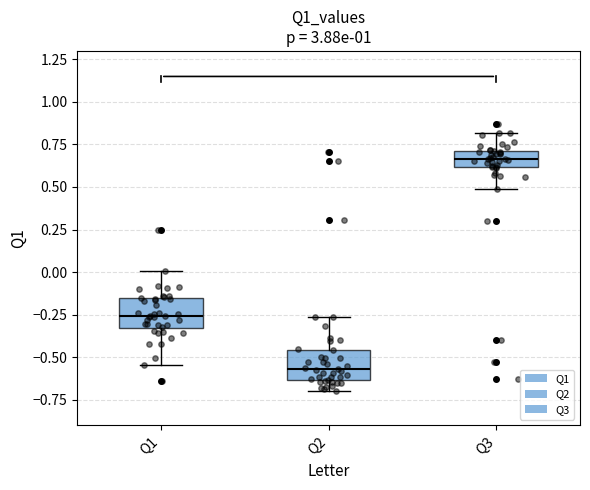

Reading left to right, read every box against the y-axis: the position of its median line, the range the box covers, and the ends of its whiskers. The values are not printed on the chart, so give them approximately, as read against the axis.

Q1: median -0.25, box -0.35 to -0.15, whiskers -0.55 to 0.00
Q2: median -0.55, box -0.65 to -0.45, whiskers -0.70 to -0.25
Q3: median 0.65, box 0.60 to 0.70, whiskers 0.50 to 0.80